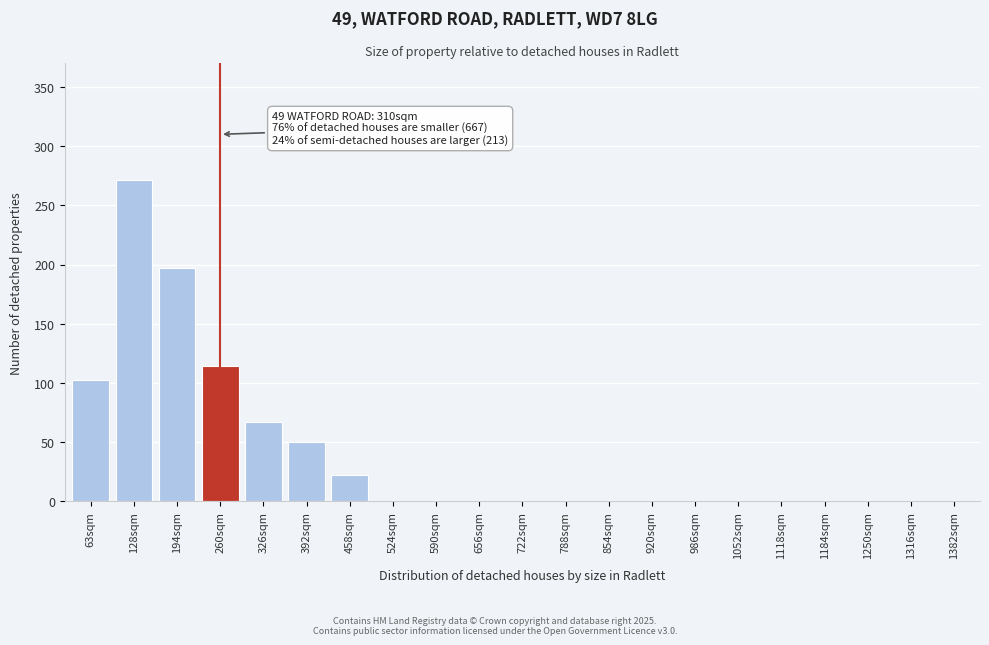

Reading left to right, extract all data points from this chart.

63sqm=102	128sqm=271	194sqm=197	260sqm=114	326sqm=67	392sqm=50	458sqm=22	524sqm=0	590sqm=0	656sqm=0	722sqm=0	788sqm=0	854sqm=0	920sqm=0	986sqm=0	1052sqm=0	1118sqm=0	1184sqm=0	1250sqm=0	1316sqm=0	1382sqm=0